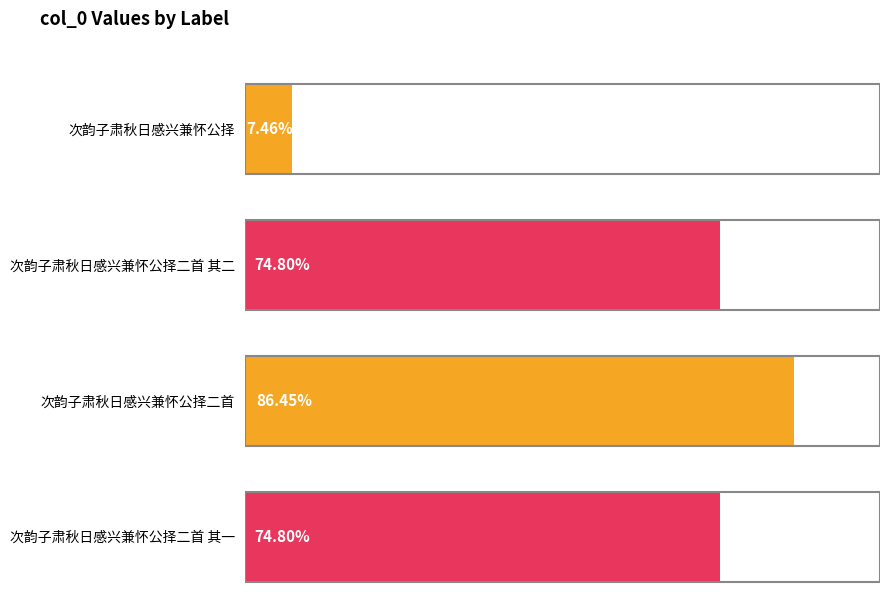

What is the label of the 4th bar from the left?

次韵子肃秋日感兴兼怀公择二首 其一